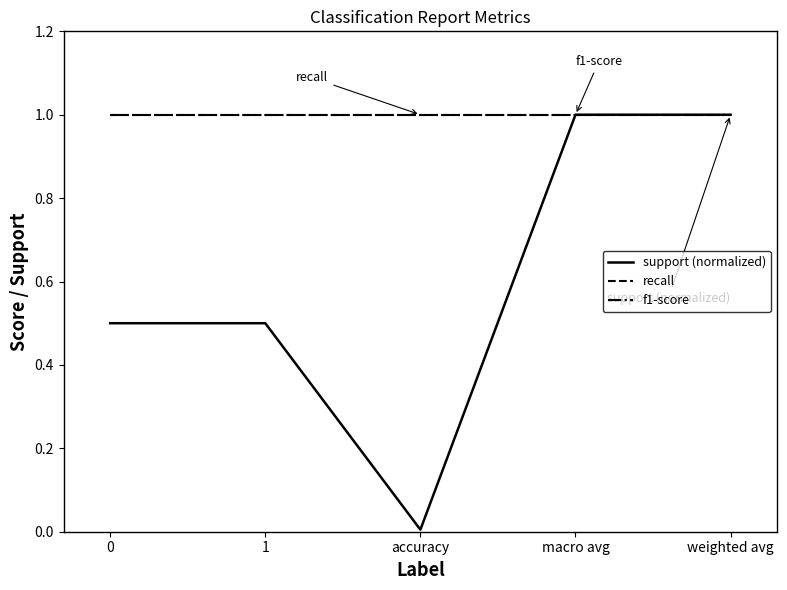

Reading left to right, transcribe all the data shown in this chart.

support (normalized): 0=0.5	1=0.5	accuracy=0.0	macro avg=1.0	weighted avg=1.0
recall: 0=1.0	1=1.0	accuracy=1.0	macro avg=1.0	weighted avg=1.0
f1-score: 0=1.0	1=1.0	accuracy=1.0	macro avg=1.0	weighted avg=1.0